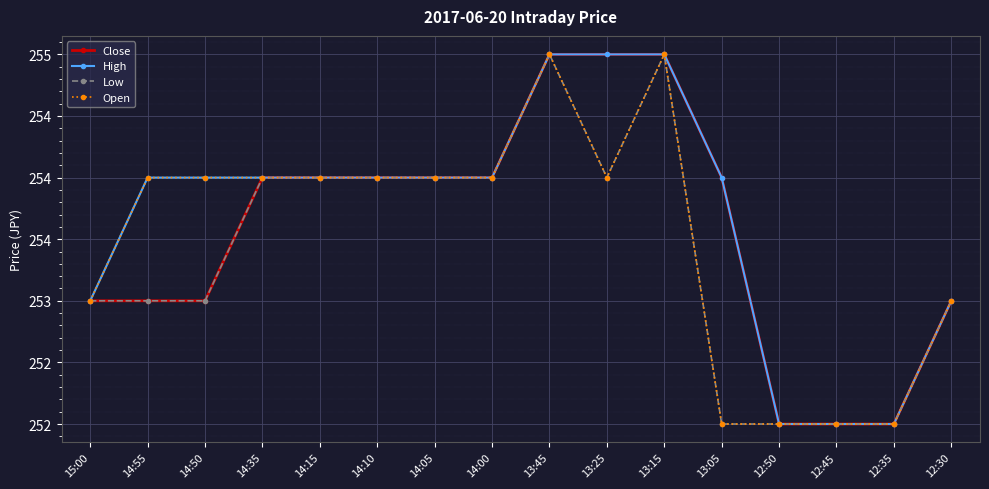

Is it true that Close equals 418 at 12:30?

False